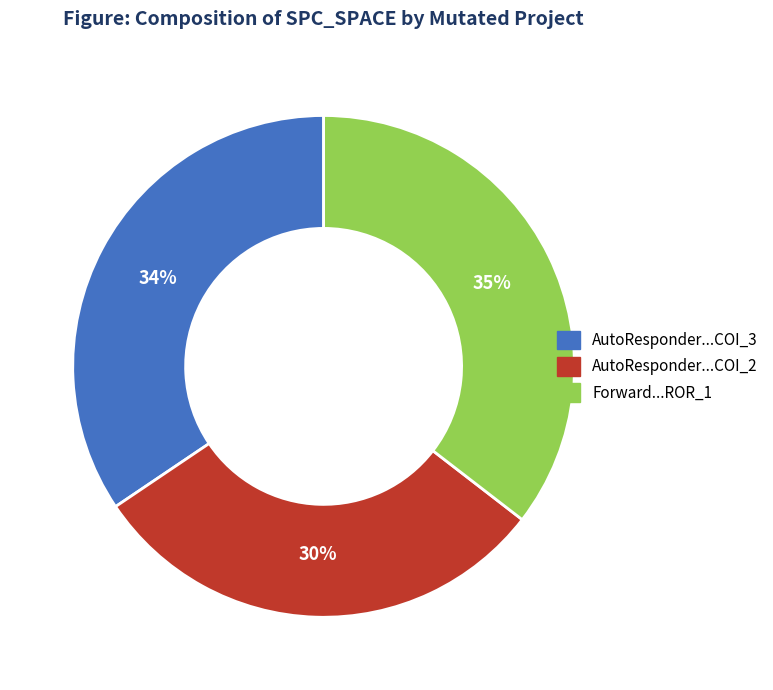

To the nearest percent, what is the average slice percentage?

33%